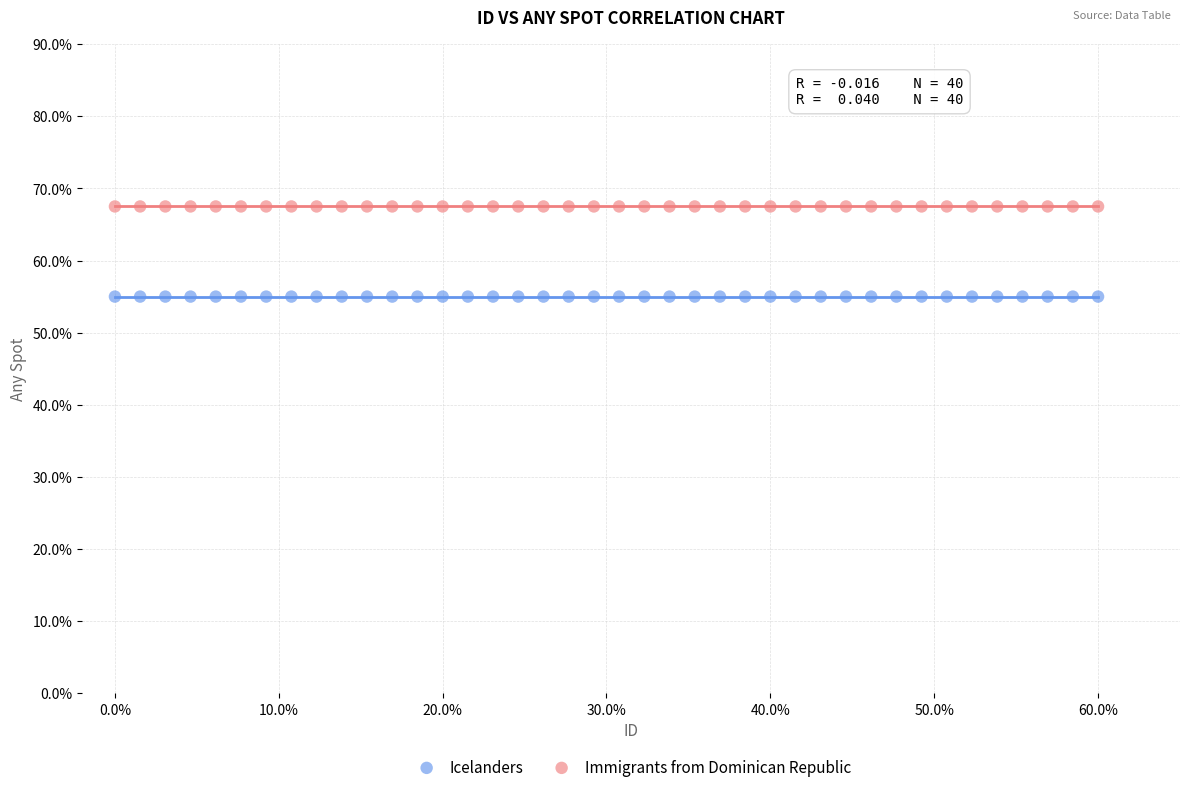

Which series contains the highest Y value?

Immigrants from Dominican Republic